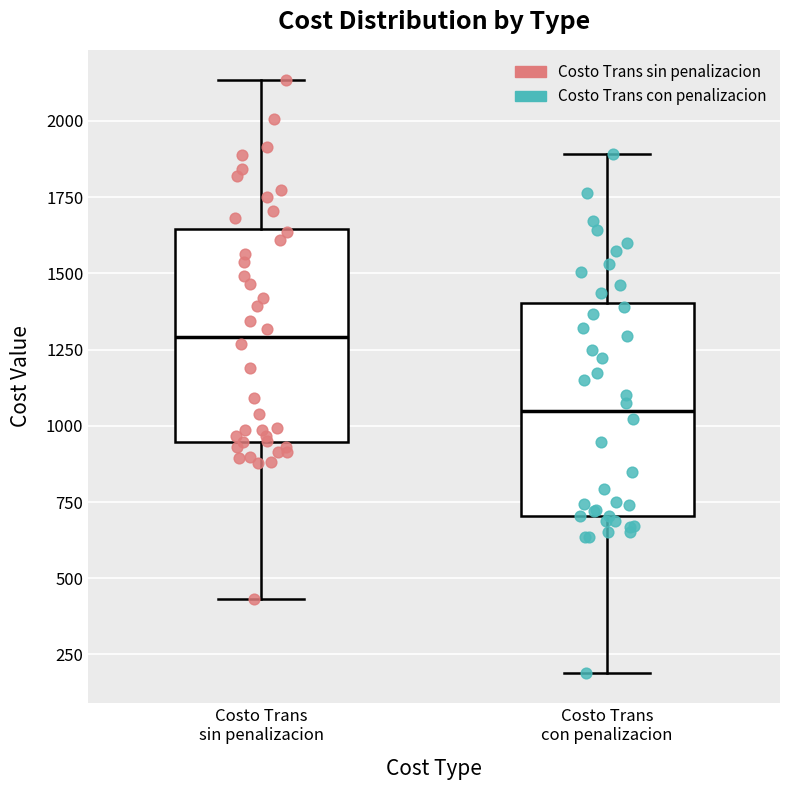

Which box has the highest median line?

Costo Trans sin penalizacion